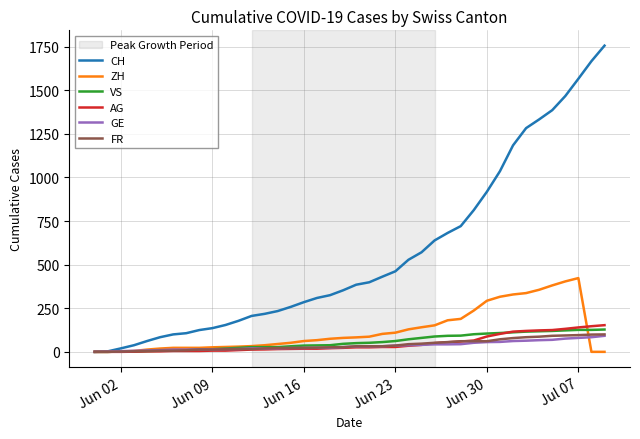

What is the greatest value displayed?

1756